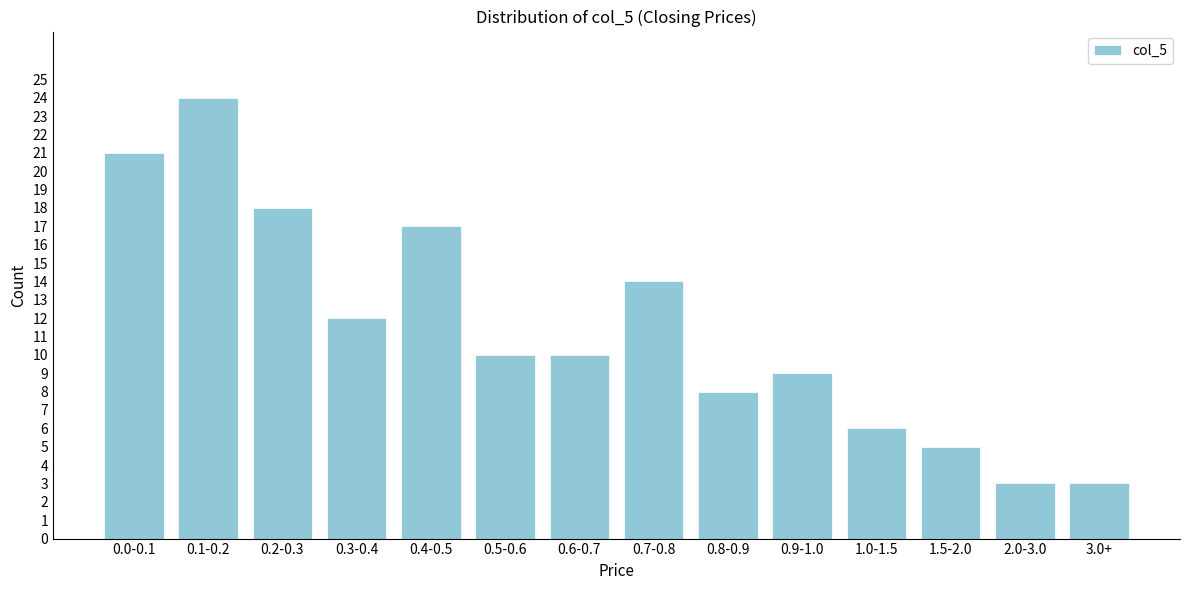

Reading right to left, list all the values displayed in this chart.

3	3	5	6	9	8	14	10	10	17	12	18	24	21